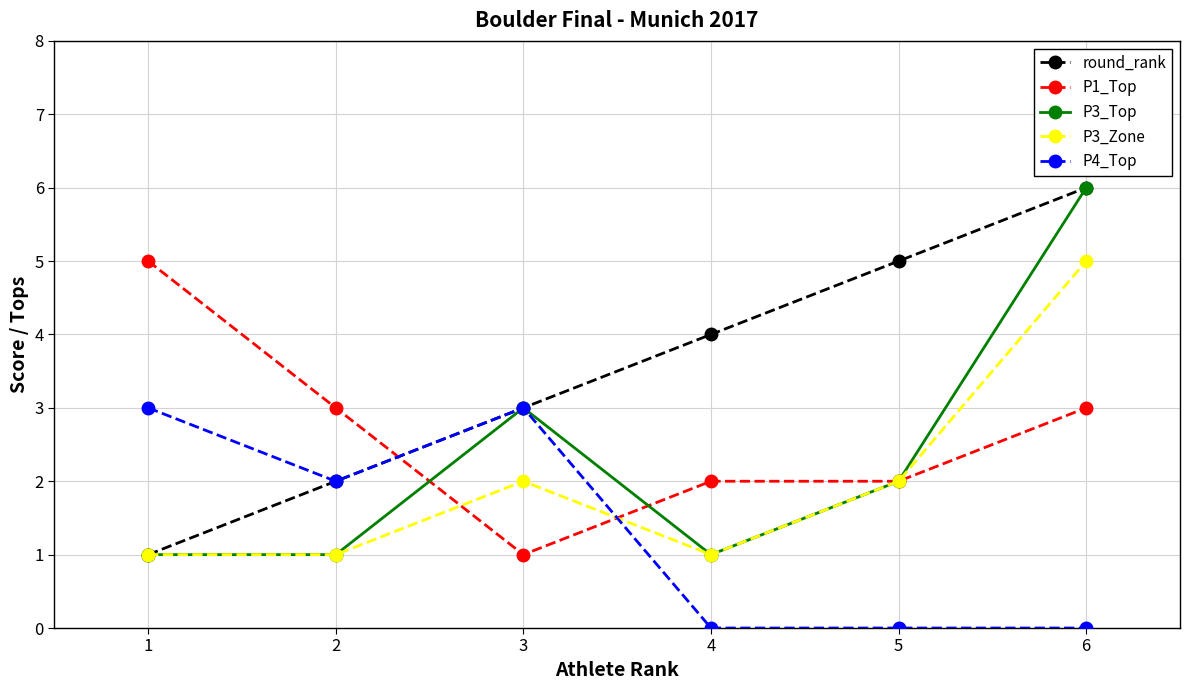

How many intersections are there between P1_Top and round_rank?

1